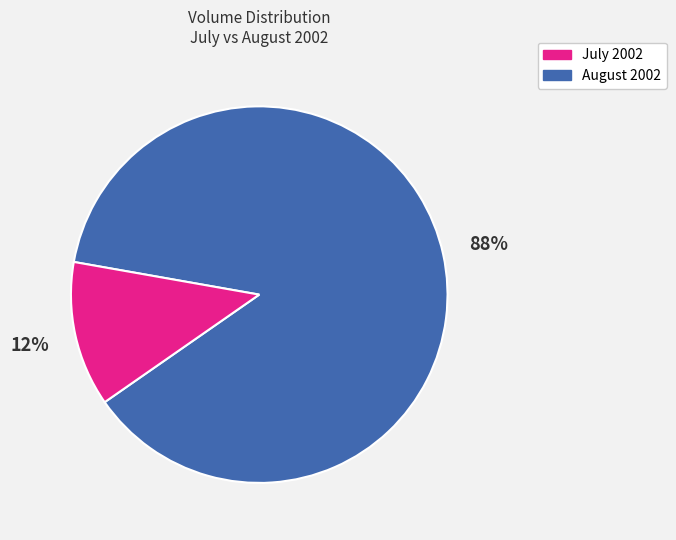

Does any single category account for the majority?

Yes